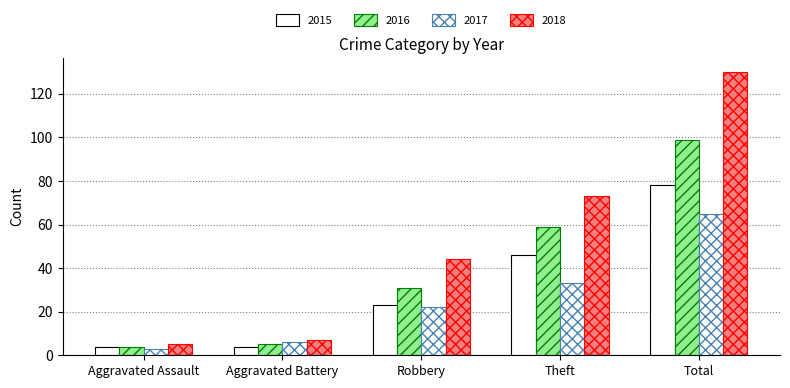

Is the value of 2017 at Total greater than the value of 2016 at Robbery?

Yes